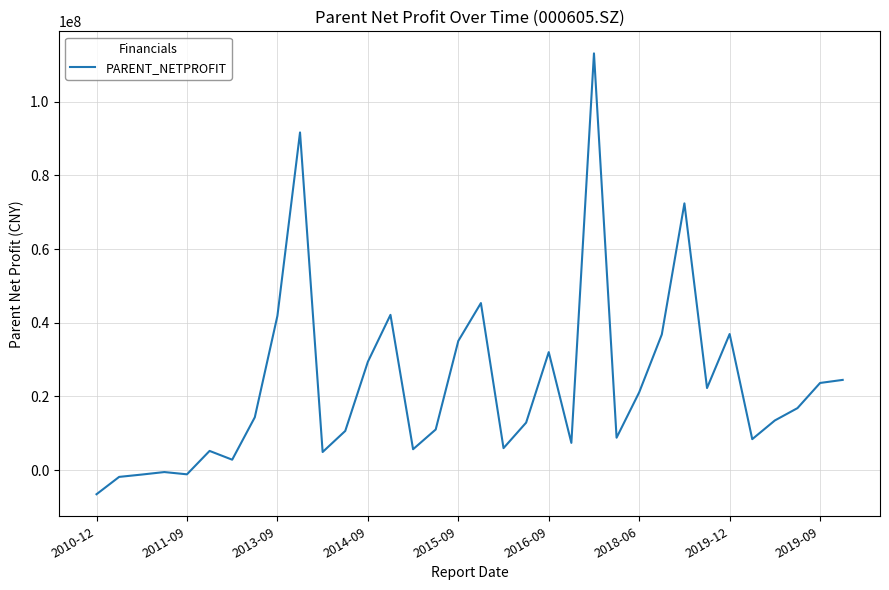

What is the greatest value displayed?

113138457.7